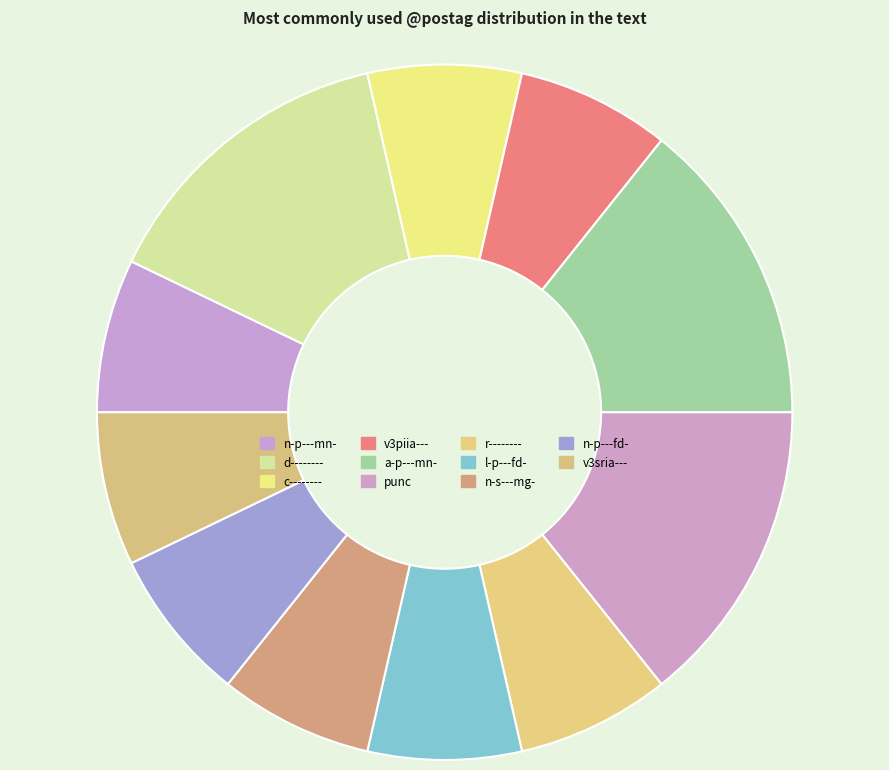

How many segments does this pie chart have?

11